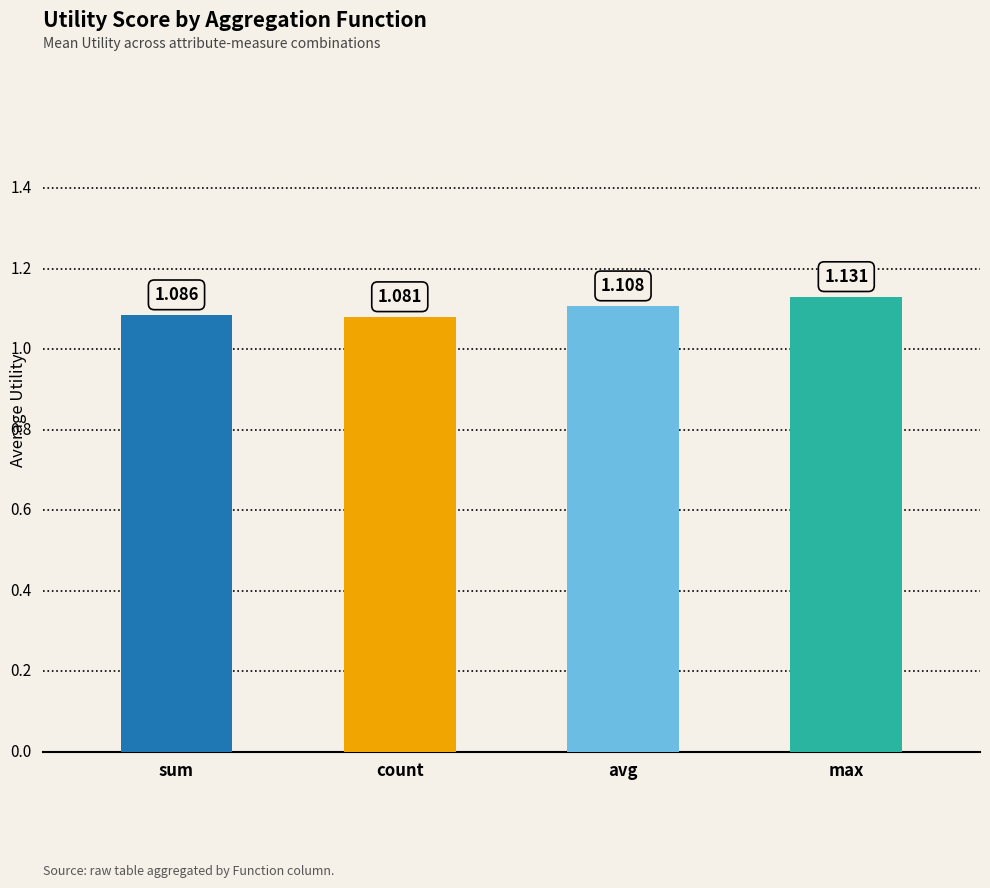

Is it true that the value at max is 0.8?

False